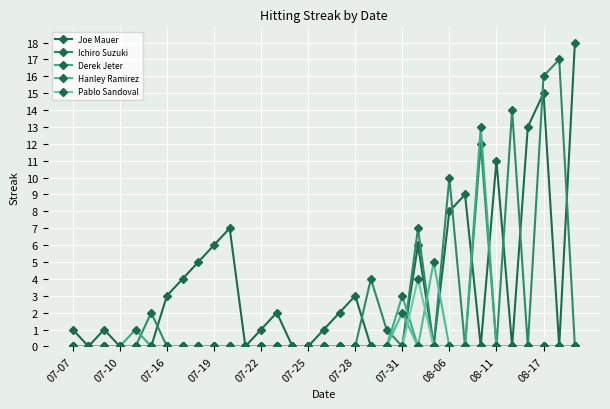

What is the difference between the maximum and second lowest values in the Joe Mauer series?

18